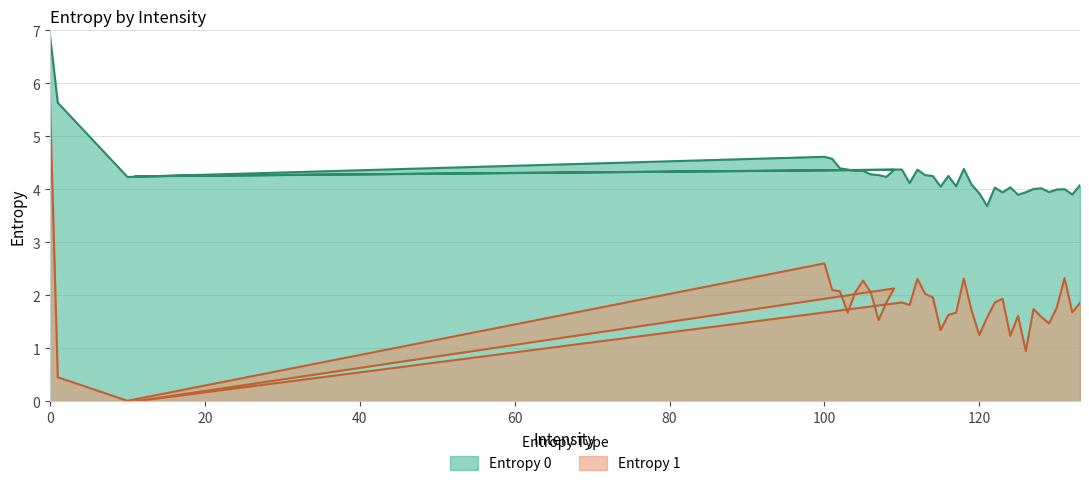

What is the sum of the Entropy 0 values at 104 and 125?

8.2